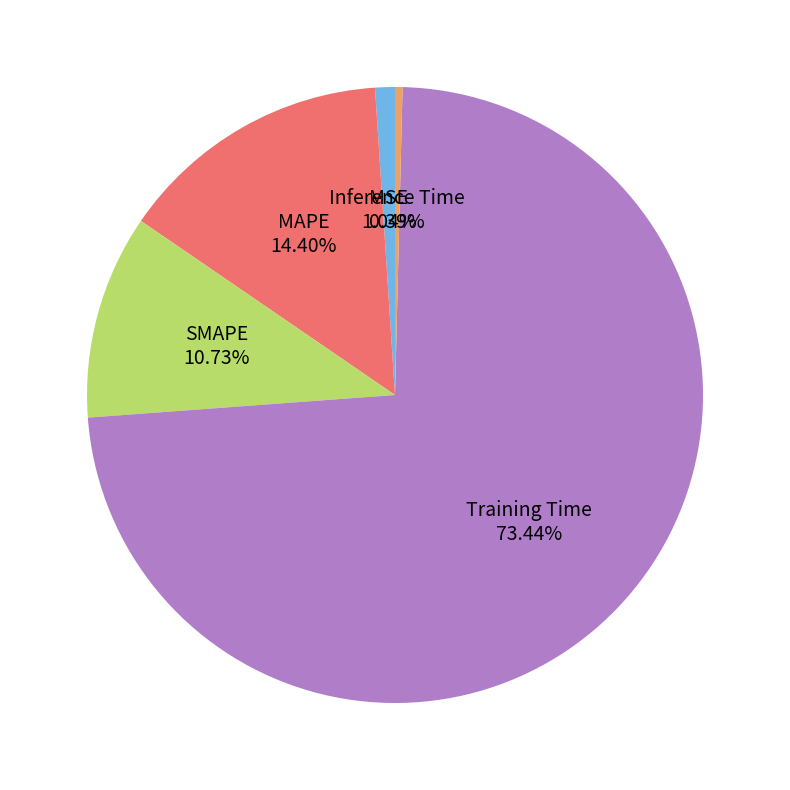

How many slices are in this pie chart?

5